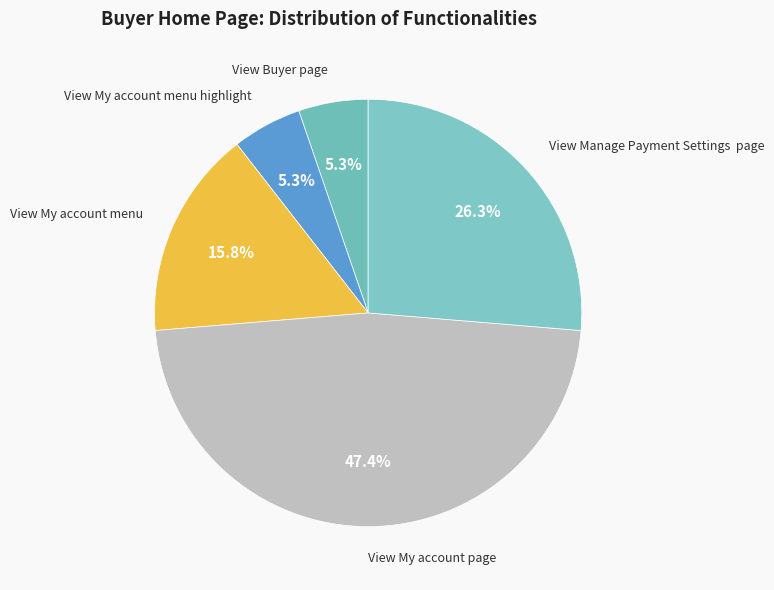

Between View Manage Payment Settings page and View My account page, which is larger?

View My account page